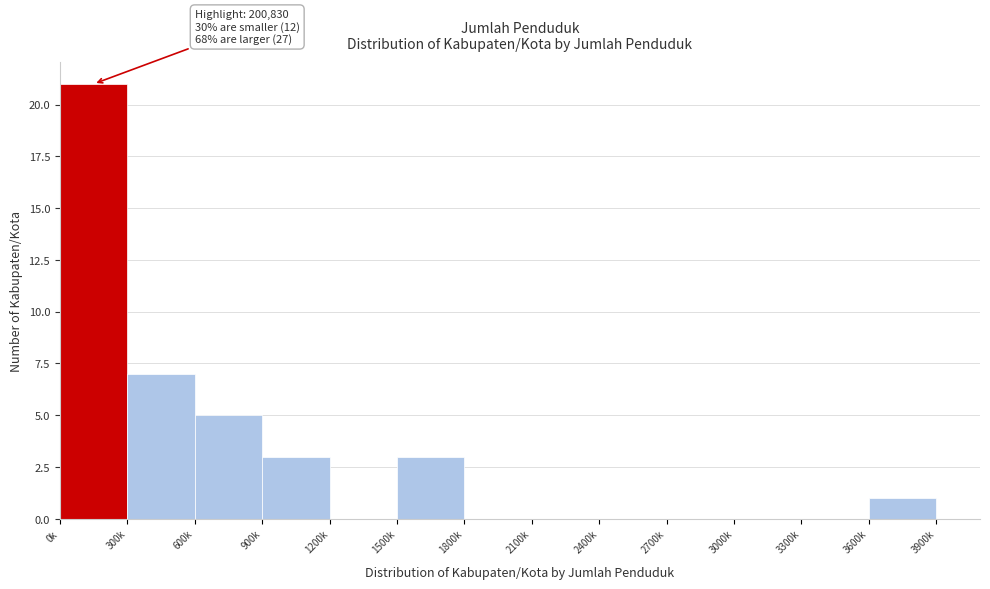

Reading right to left, extract all data points from this chart.

3600k=1	3300k=0	3000k=0	2700k=0	2400k=0	2100k=0	1800k=0	1500k=3	1200k=0	900k=3	600k=5	300k=7	0k=21